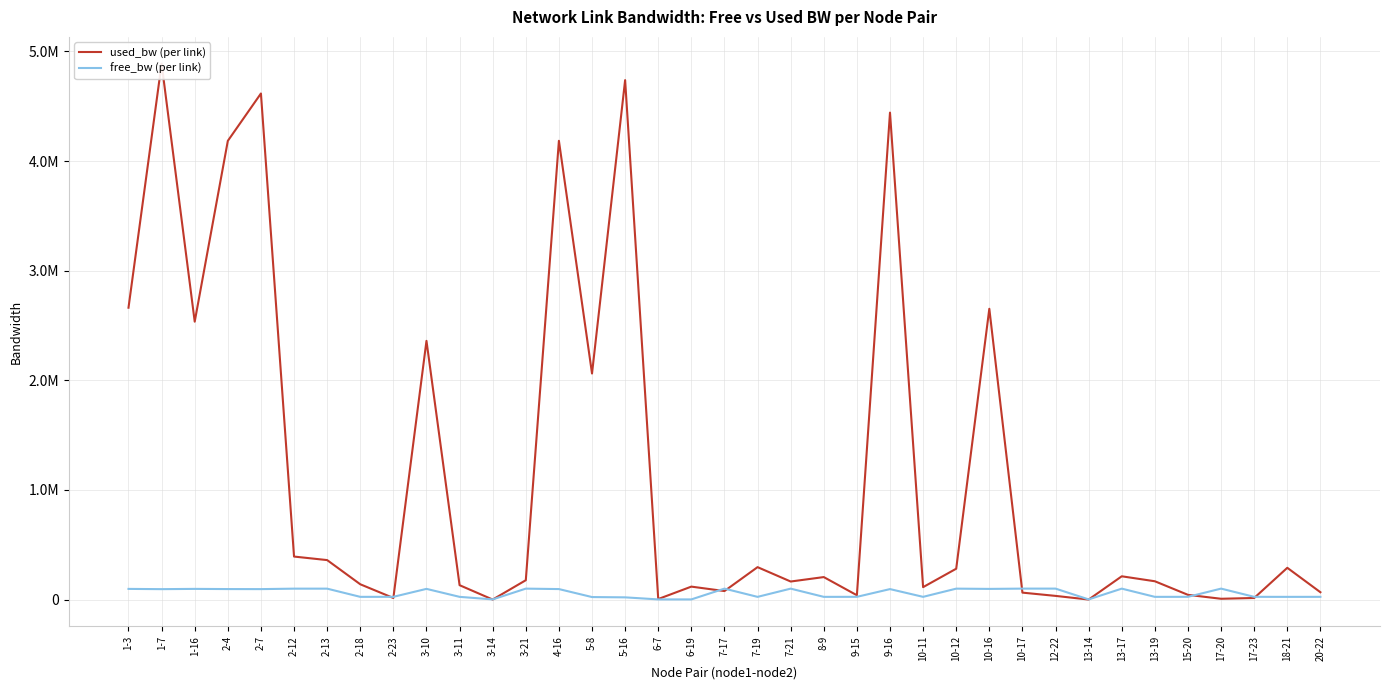

Reading left to right, list all the values displayed in this chart.

used_bw (per link): 1-3=2662470.0	1-7=4888416.7	1-16=2535158.1	2-4=4184321.2	2-7=4616577.2	2-12=392360.0	2-13=360158.0	2-18=139649.0	2-23=14496.0	3-10=2359998.0	3-11=131292.3	3-14=192.0	3-21=176581.5	4-16=4184917.2	5-8=2062145.8	5-16=4738392.0	6-7=4959.8	6-19=118194.1	7-17=77668.1	7-19=295808.0	7-21=164688.0	8-9=205195.5	9-15=39526.0	9-16=4442180.0	10-11=113420.7	10-12=281475.9	10-16=2652590.1	10-17=63358.5	12-22=33568.0	13-14=192.0	13-17=212357.4	13-19=167055.3	15-20=43104.0	17-20=7344.0	17-23=14496.0	18-21=289833.5	20-22=66944.0
free_bw (per link): 1-3=97337.2	1-7=95111.4	1-16=97464.4	2-4=95815.5	2-7=95383.2	2-12=99607.6	2-13=99639.8	2-18=24860.3	2-23=24985.5	3-10=97639.9	3-11=24868.7	3-14=1549.8	3-21=99823.4	4-16=95814.7	5-8=22937.9	5-16=20261.6	6-7=1545.0	6-19=1431.8	7-17=99922.3	7-19=24704.2	7-21=99835.3	8-9=24794.8	9-15=24960.5	9-16=95557.2	10-11=24886.6	10-12=99718.5	10-16=97346.9	10-17=99936.6	12-22=99966.4	13-14=1549.8	13-17=99787.6	13-19=24832.9	15-20=24956.9	17-20=99992.7	17-23=24985.5	18-21=24710.2	20-22=24933.1